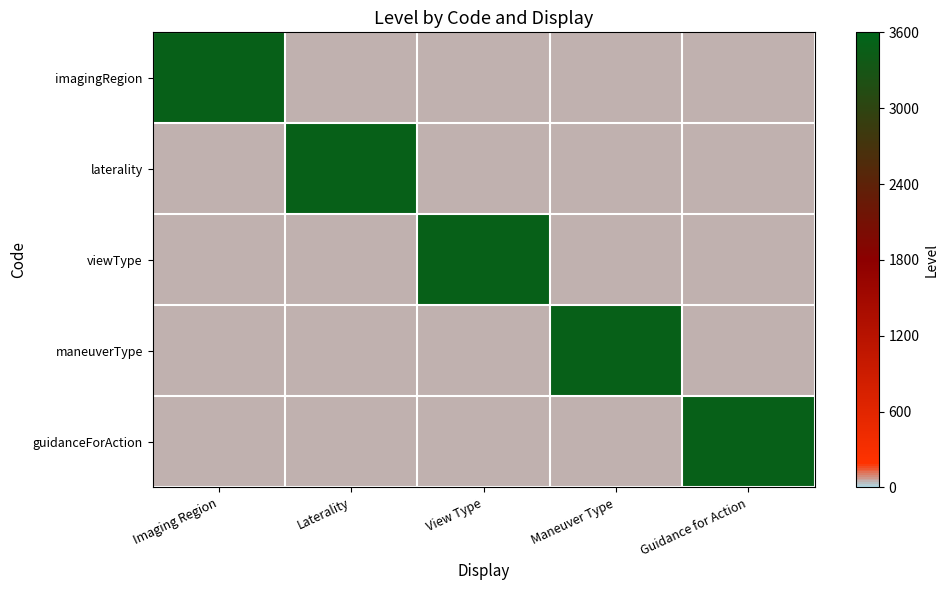

Count the number of categories in the chart.

5